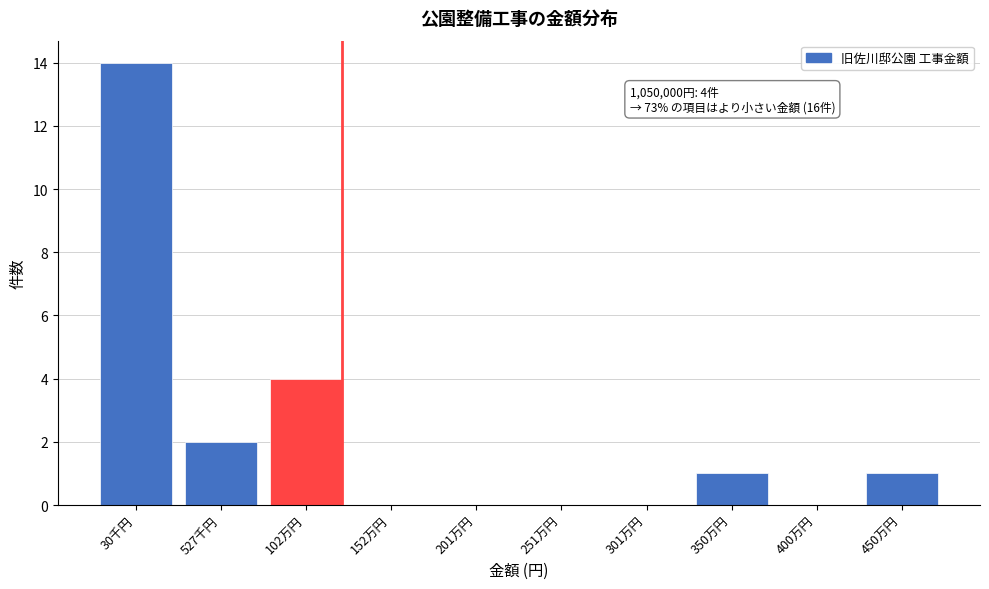

Reading left to right, list all the values displayed in this chart.

30千円=14	527千円=2	102万円=4	152万円=0	201万円=0	251万円=0	301万円=0	350万円=1	400万円=0	450万円=1